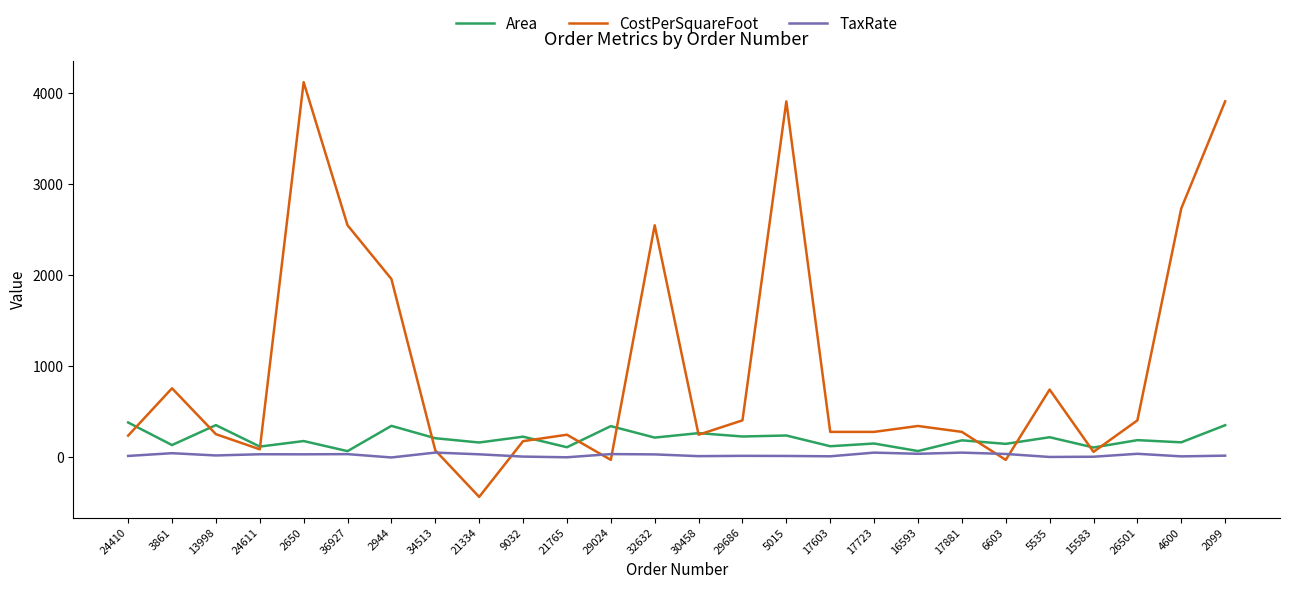

What is the difference between the highest and lowest values at 24410?

367.8